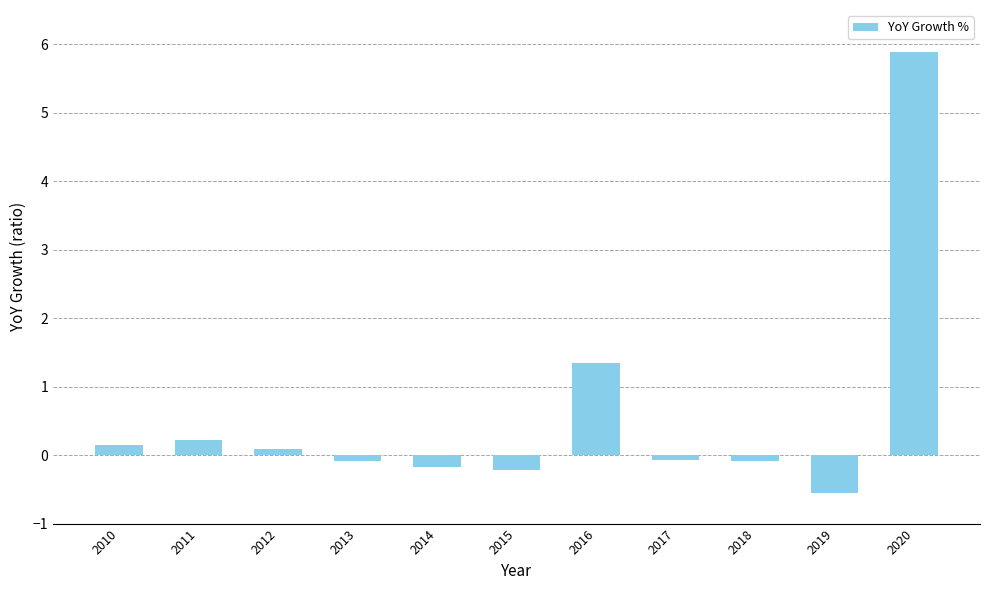

Which label corresponds to the smallest value in the chart?

2019